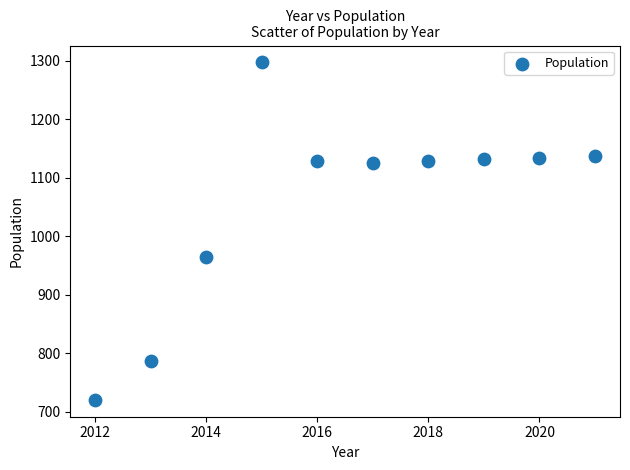

What Y value in the scatter plot is closest to 1008?

964